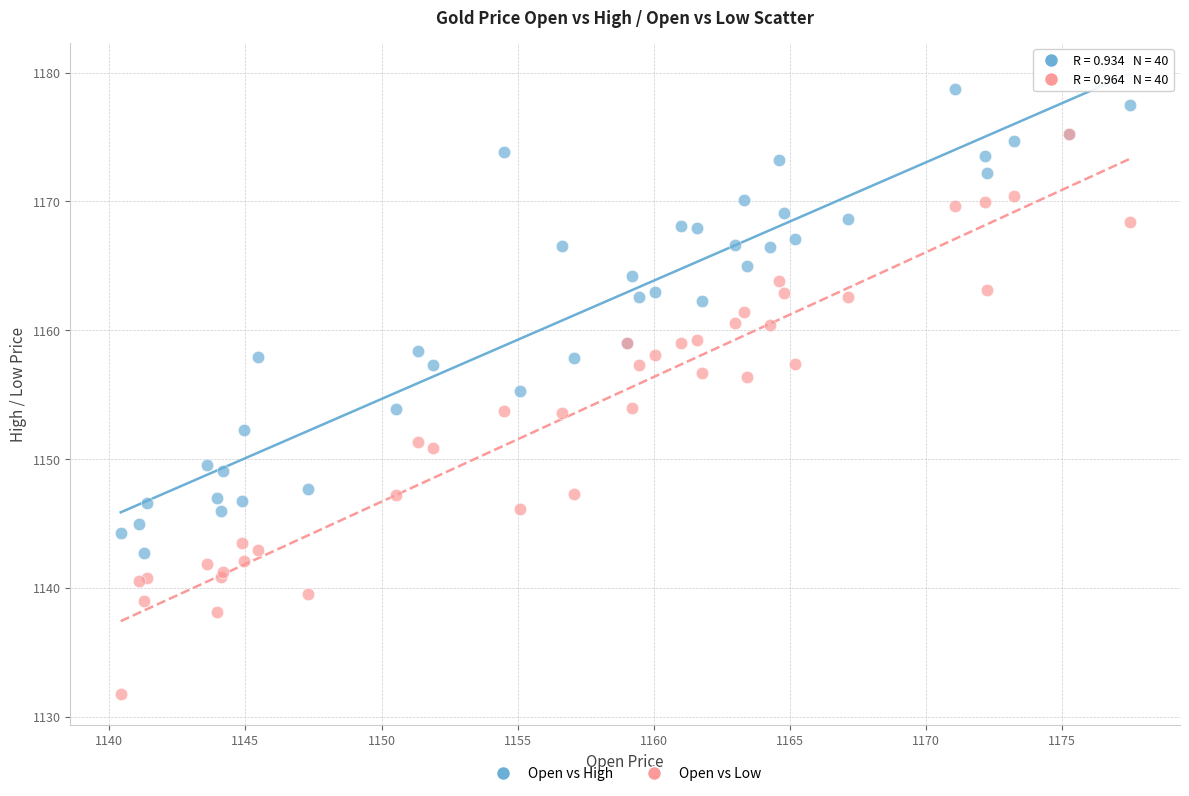

What are all the series names shown in the legend?

Open vs High, Open vs Low